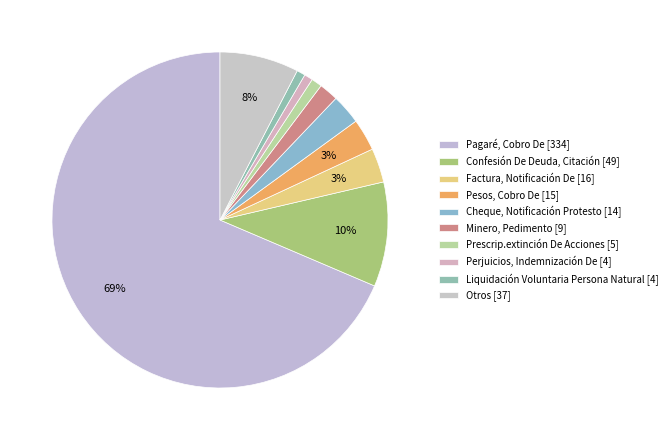

To the nearest percent, what is the average slice percentage?

10%